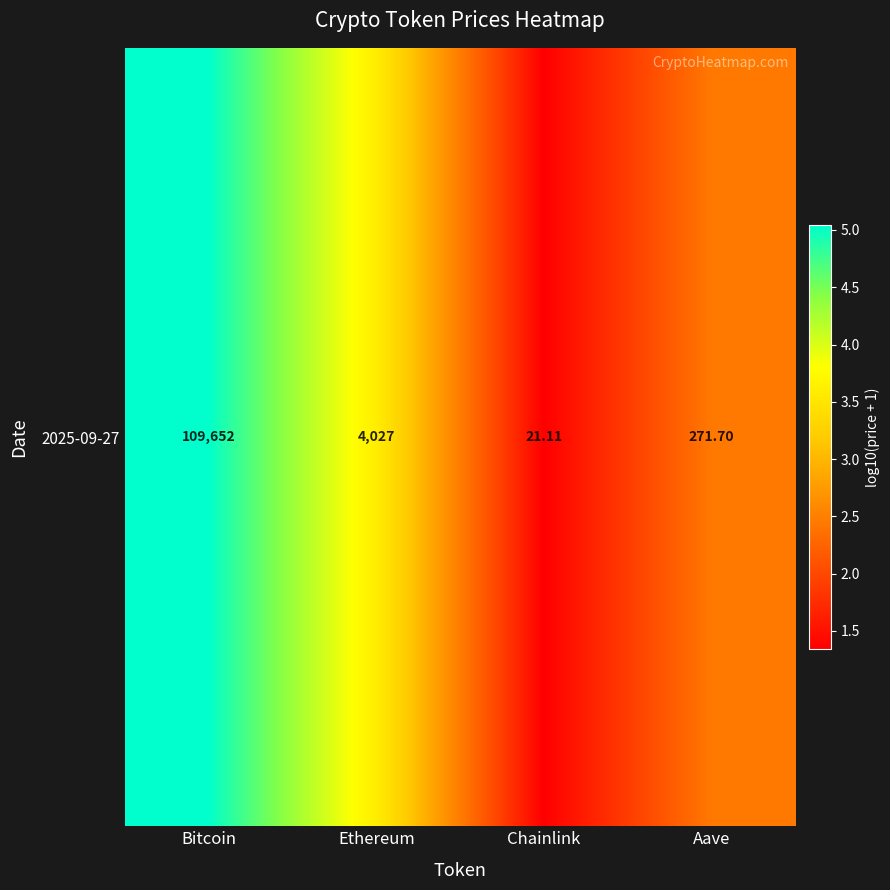

Reading left to right, what are all the values shown in this chart?

5.0	3.6	1.3	2.4